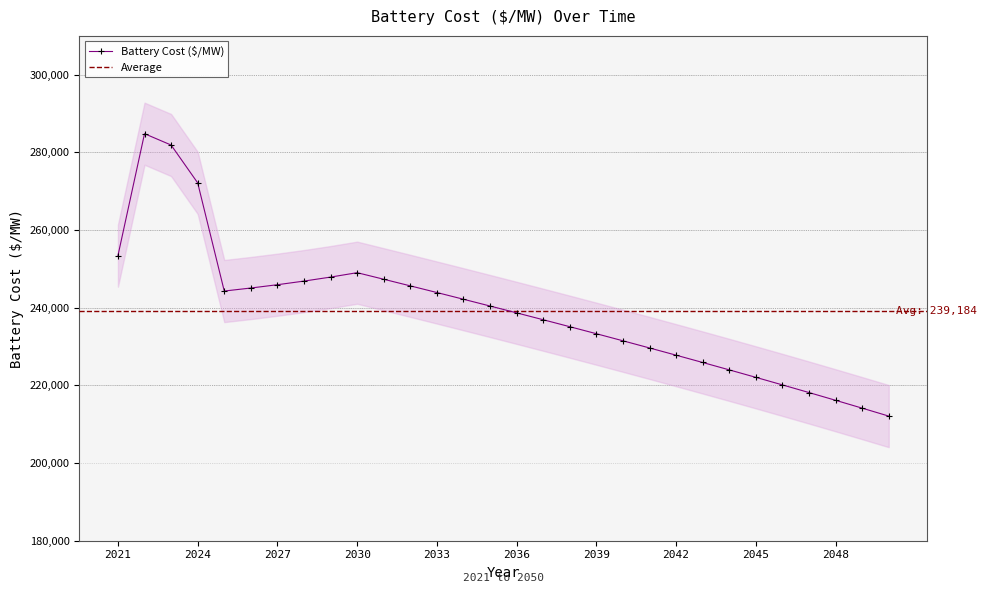

The value of Battery Cost ($/MW) at 2033 is 243883.7. True or false?

True